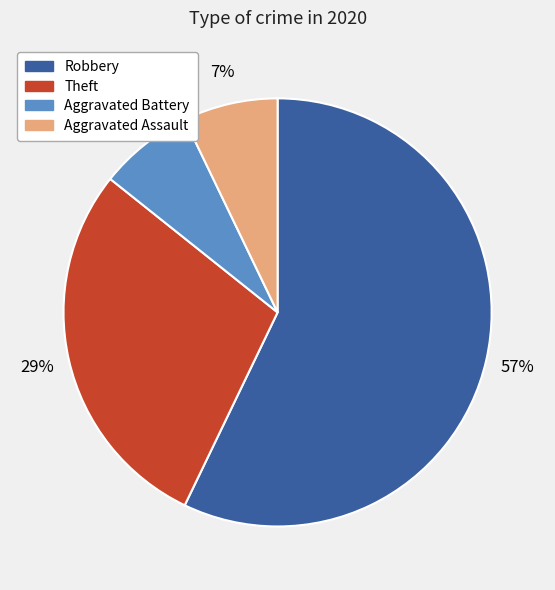

The Aggravated Assault slice represents 18% of the pie. True or false?

False